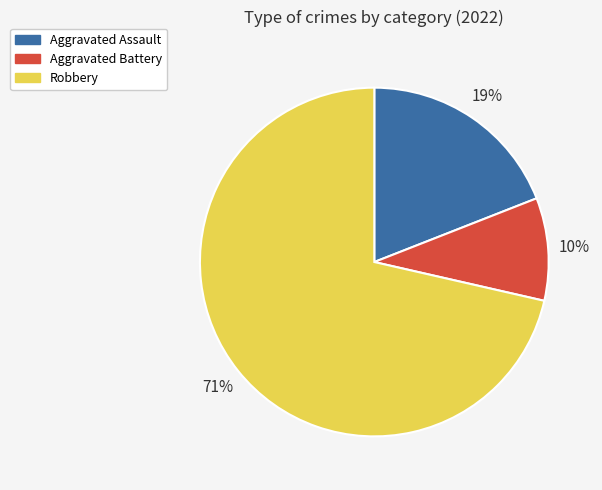

Do Aggravated Assault and Aggravated Battery together represent more than half of the pie?

No